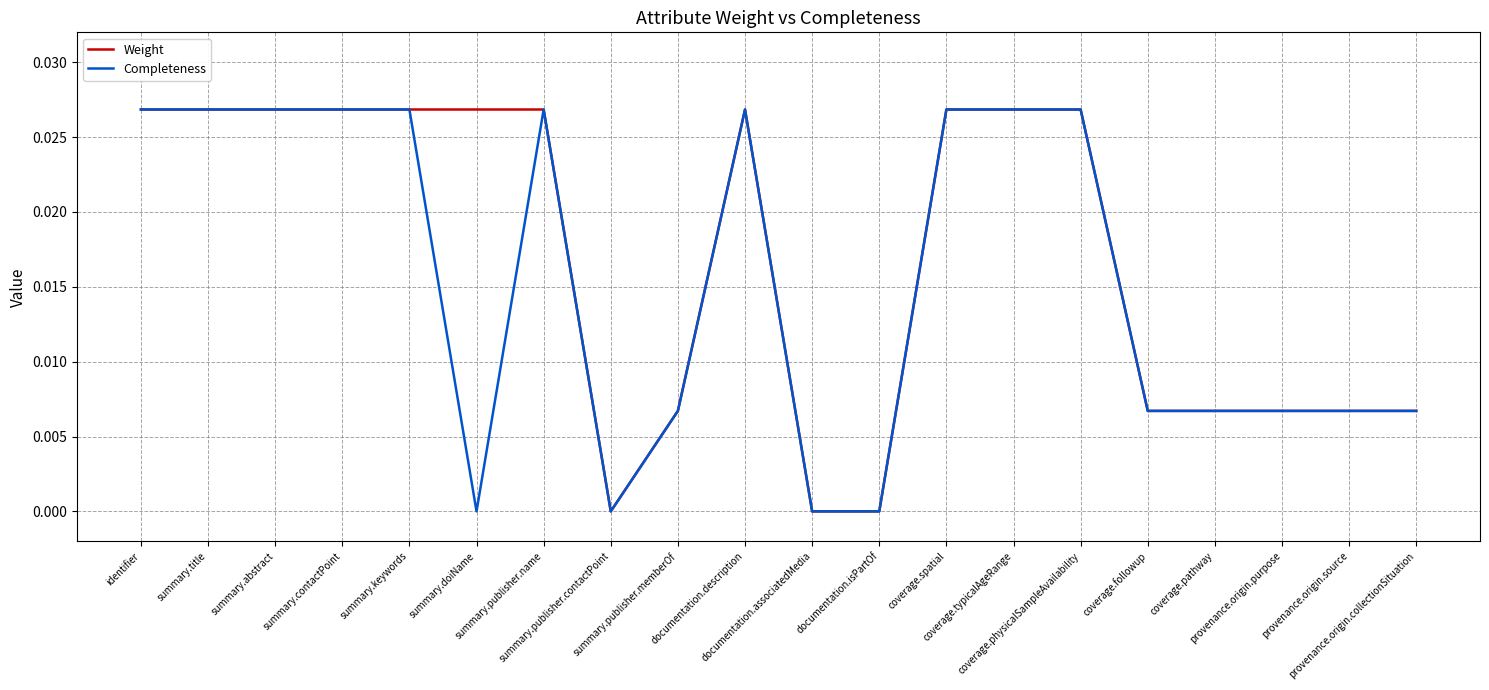

Which category has the lowest value in the Weight series?

summary.publisher.contactPoint